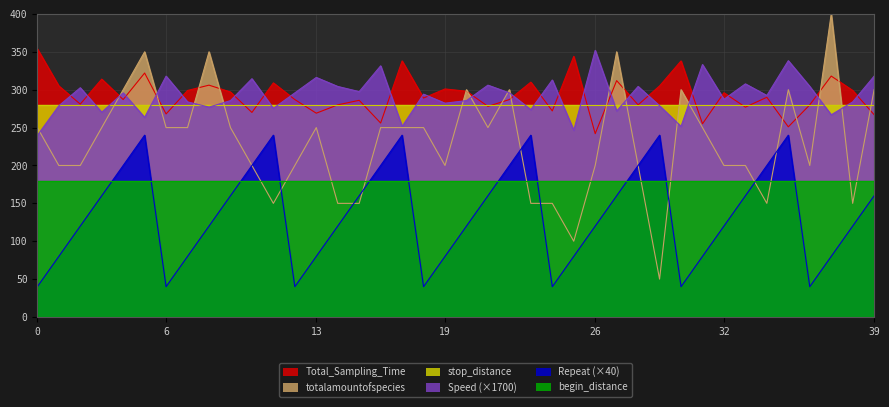

What is the value of the Total_Sampling_Time point at the 20th from the left?

301.0